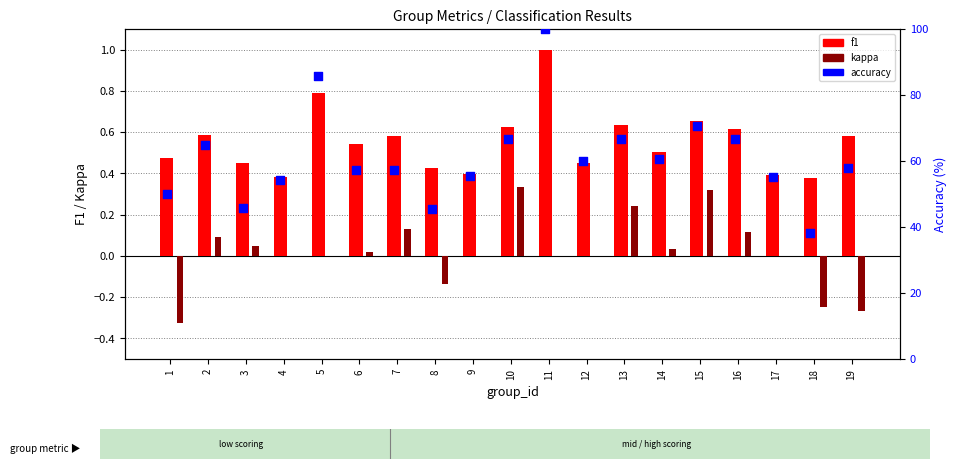

What are all the series names shown in the legend?

f1, kappa, accuracy